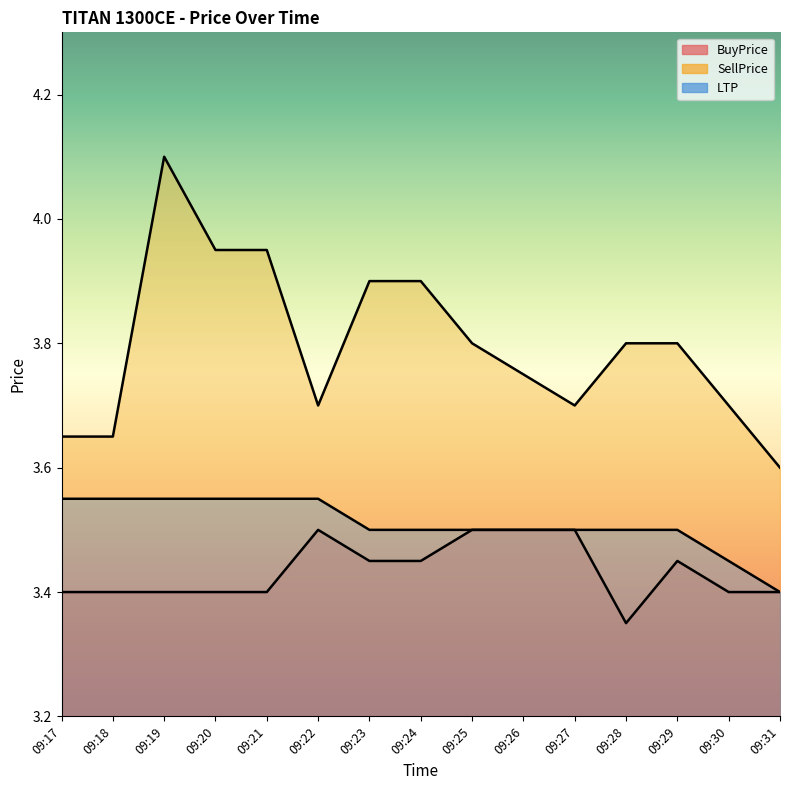

At which category is the sum across all series the highest?

09:19